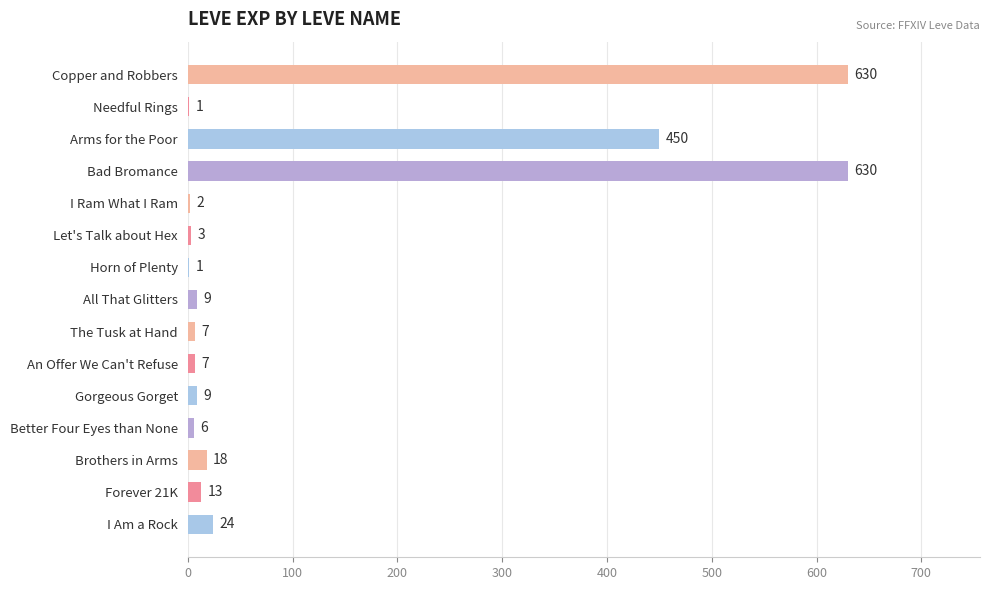

What is the sum of the values at I Am a Rock and Arms for the Poor?

474